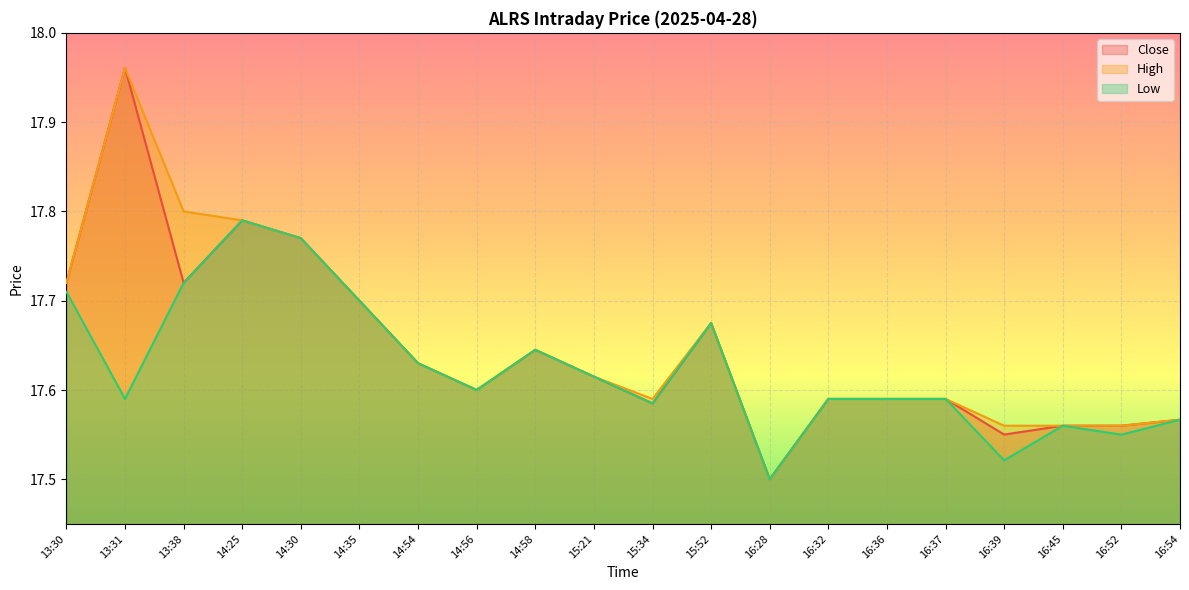

Reading left to right, what are all the values shown in this chart?

Close: 13:30=17.7	13:31=18.0	13:38=17.7	14:25=17.8	14:30=17.8	14:35=17.7	14:54=17.6	14:56=17.6	14:58=17.6	15:21=17.6	15:34=17.6	15:52=17.7	16:28=17.5	16:32=17.6	16:36=17.6	16:37=17.6	16:39=17.6	16:45=17.6	16:52=17.6	16:54=17.6
High: 13:30=17.7	13:31=18.0	13:38=17.8	14:25=17.8	14:30=17.8	14:35=17.7	14:54=17.6	14:56=17.6	14:58=17.6	15:21=17.6	15:34=17.6	15:52=17.7	16:28=17.5	16:32=17.6	16:36=17.6	16:37=17.6	16:39=17.6	16:45=17.6	16:52=17.6	16:54=17.6
Low: 13:30=17.7	13:31=17.6	13:38=17.7	14:25=17.8	14:30=17.8	14:35=17.7	14:54=17.6	14:56=17.6	14:58=17.6	15:21=17.6	15:34=17.6	15:52=17.7	16:28=17.5	16:32=17.6	16:36=17.6	16:37=17.6	16:39=17.5	16:45=17.6	16:52=17.5	16:54=17.6